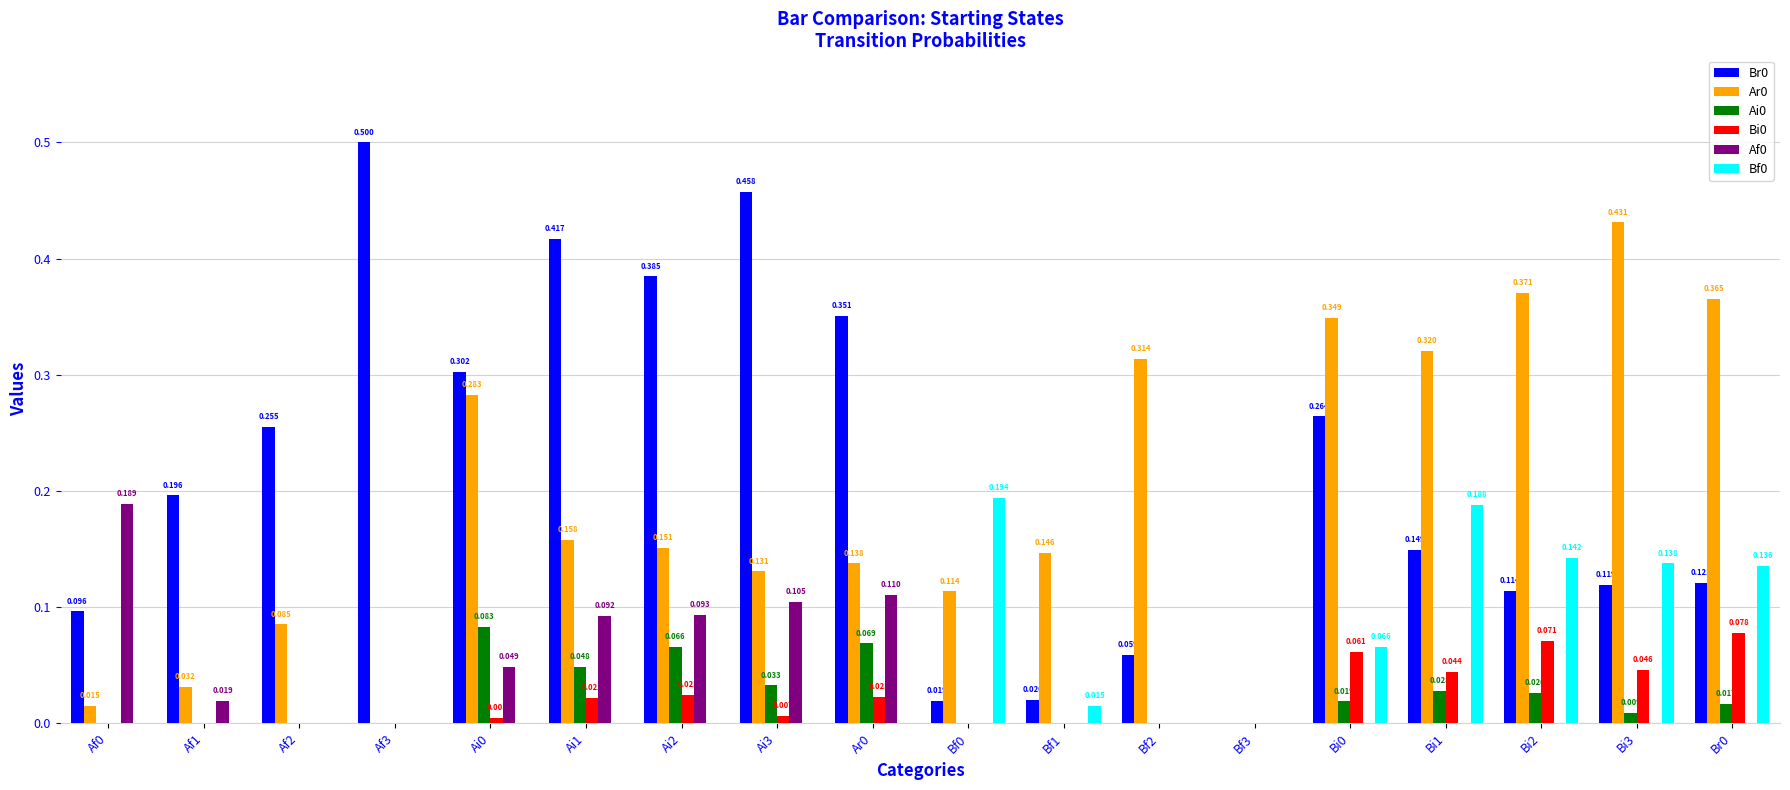

Is the value of Bf0 at Bf2 greater than the value of Af0 at Ai0?

No